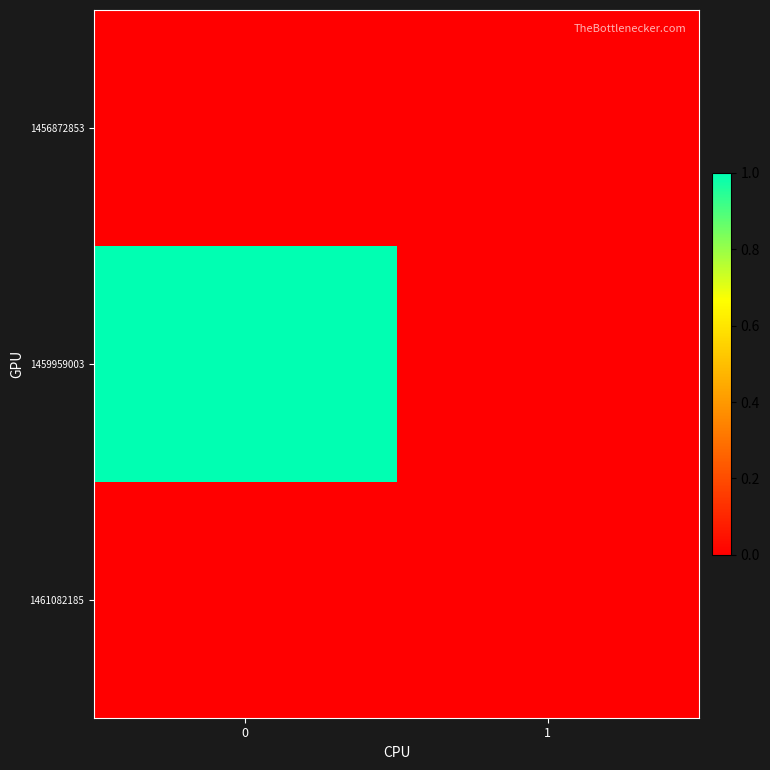

Between 0 and 1, which series saw the biggest shift?

1459959003